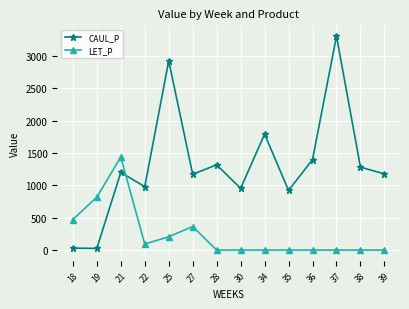

At how many categories does at least one series exceed 882?

12